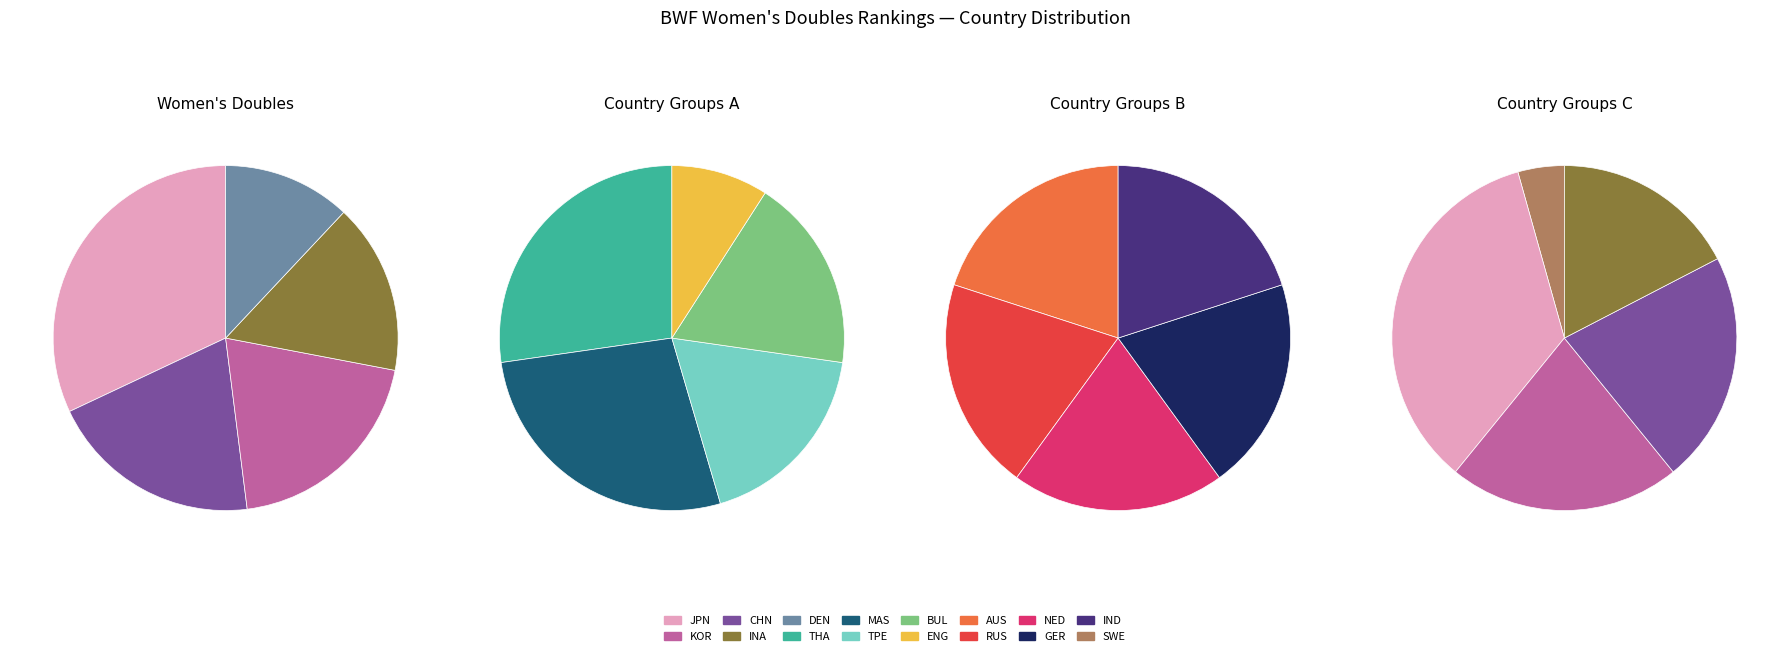

Rank the categories by value from highest to lowest.

JPN, KOR, CHN, INA, DEN, THA, MAS, TPE, BUL, ENG, AUS, RUS, NED, GER, IND, SWE